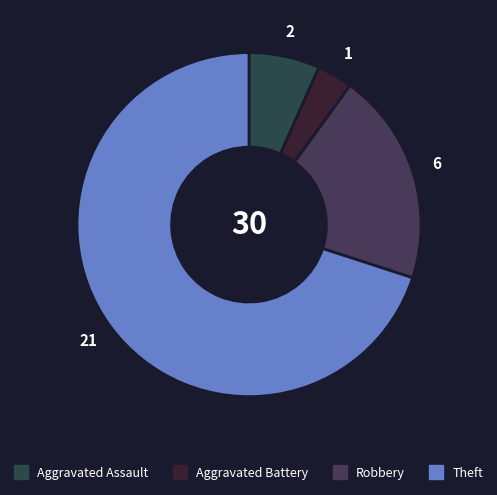

Is there a majority slice in this chart?

Yes